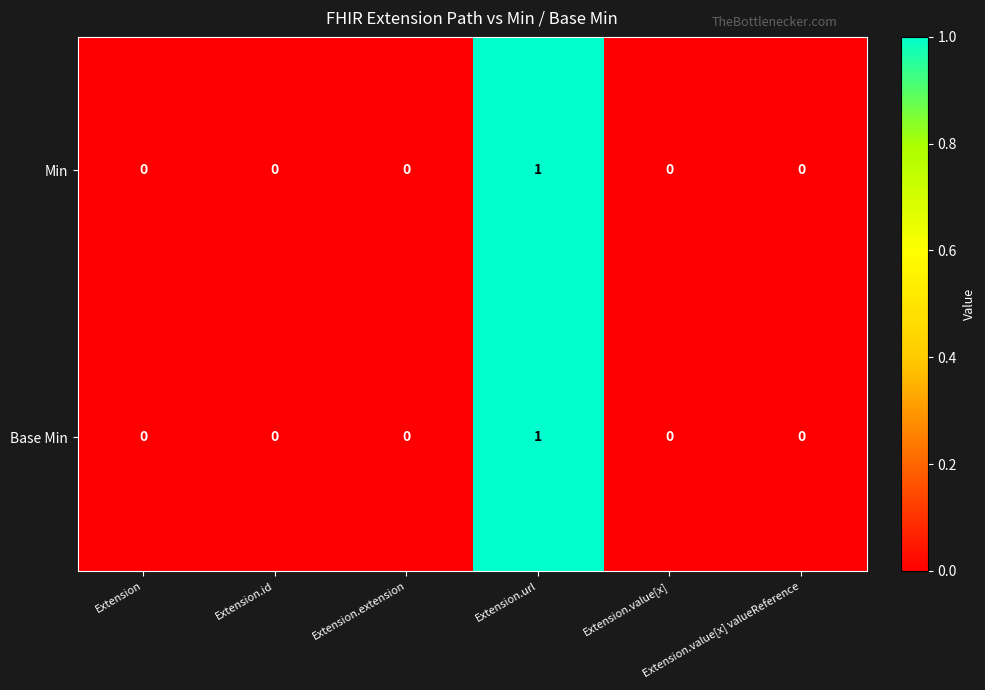

Count the Min values in the range 0 to 1.

6